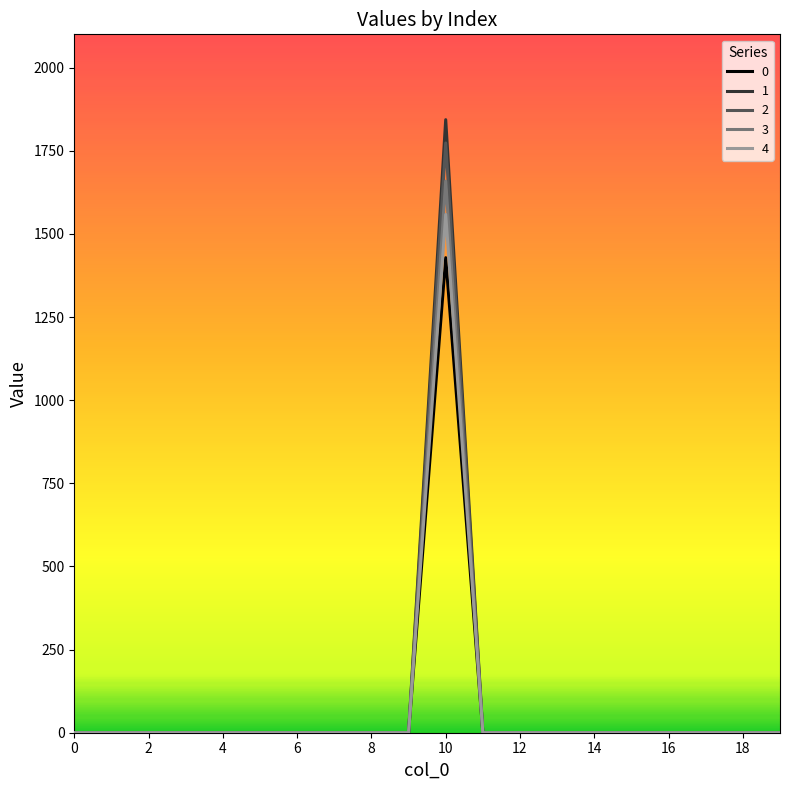

What is the greatest value displayed?

1843.4